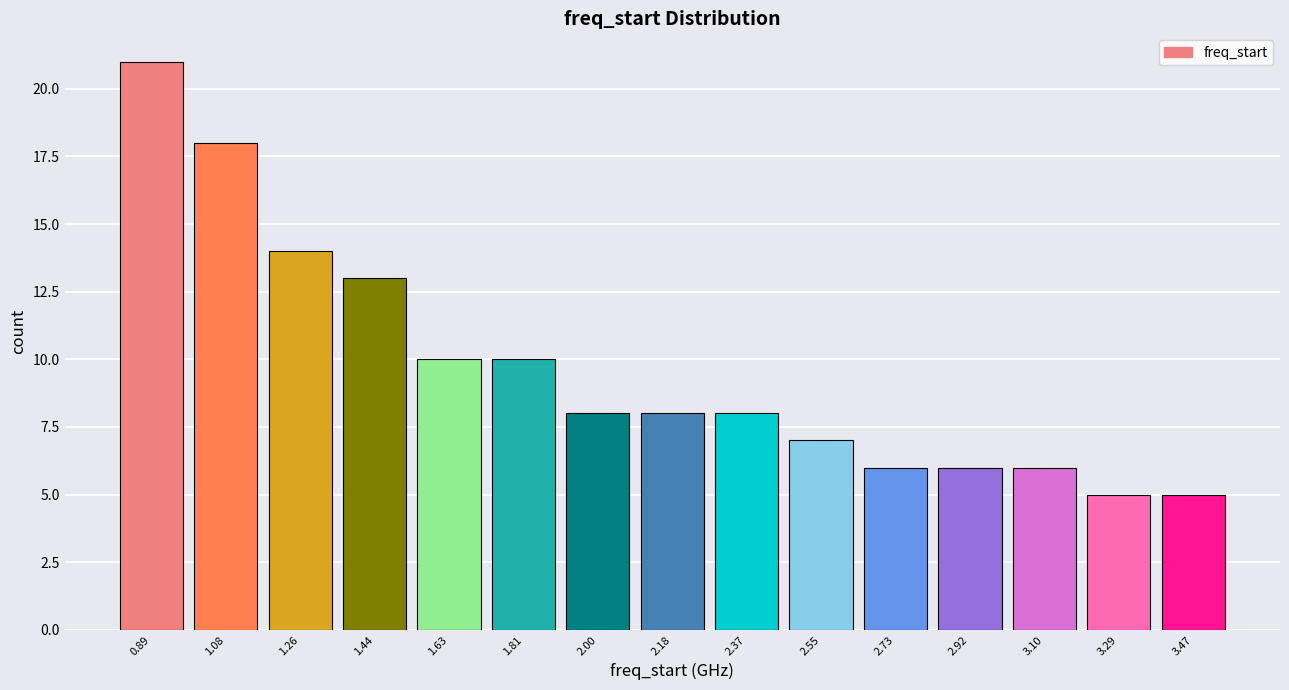

Reading left to right, transcribe this chart: for each bar, give the range it covers on the x-axis and its height. Neither the bar edges nor the heights are printed on the chart, so give them approximately, as read against the axes.

0.80 to 0.98: 21
0.98 to 1.16: 18
1.16 to 1.36: 14
1.36 to 1.54: 13
1.54 to 1.72: 10
1.72 to 1.90: 10
1.90 to 2.08: 8
2.08 to 2.28: 8
2.28 to 2.46: 8
2.46 to 2.64: 7
2.64 to 2.82: 6
2.82 to 3.02: 6
3.02 to 3.20: 6
3.20 to 3.38: 5
3.38 to 3.56: 5